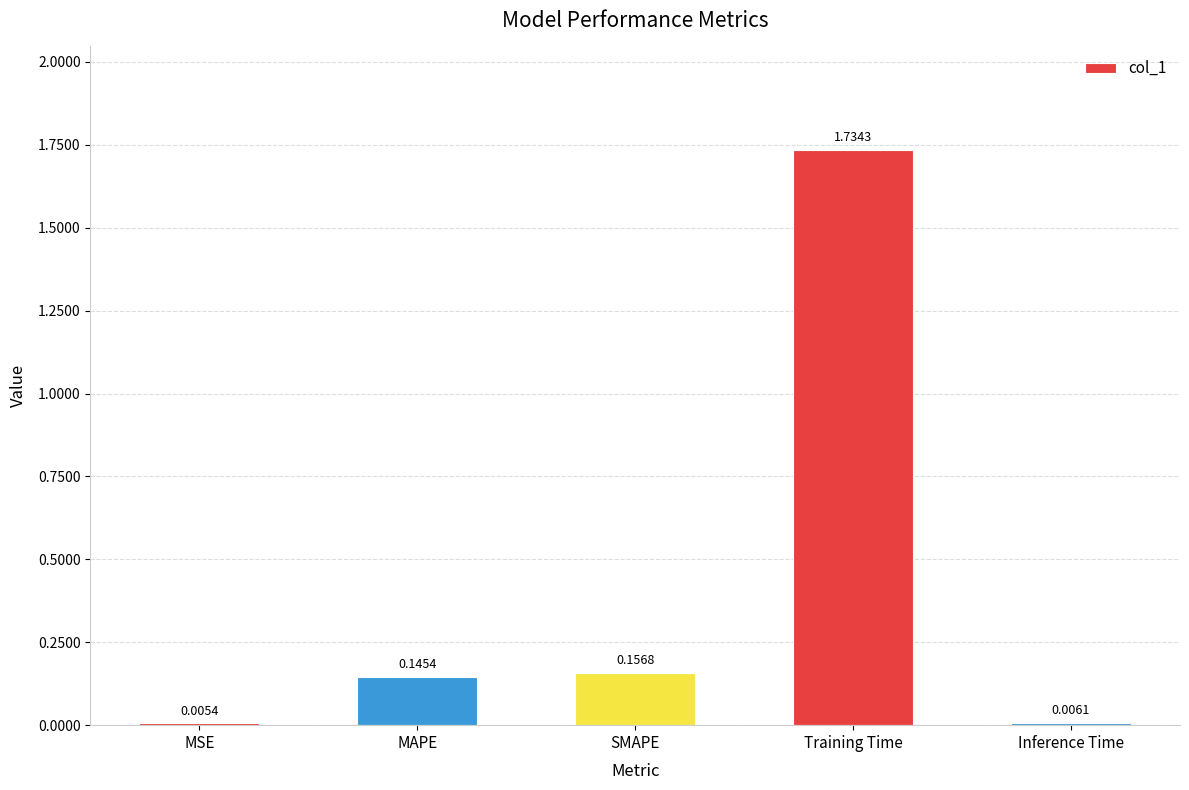

Between SMAPE and Training Time, which is larger?

Training Time